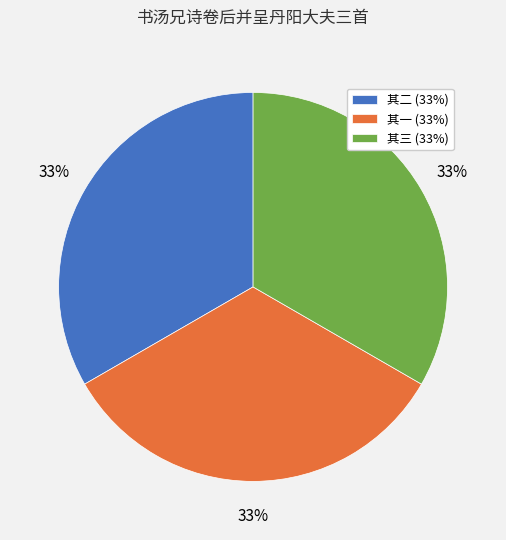

How many slices are in this pie chart?

3